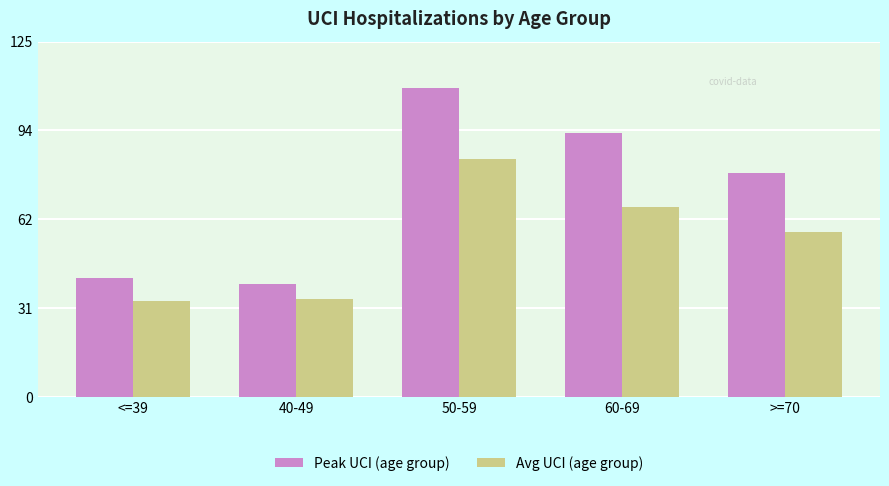

What is the total value across all series at 60-69?

160.1